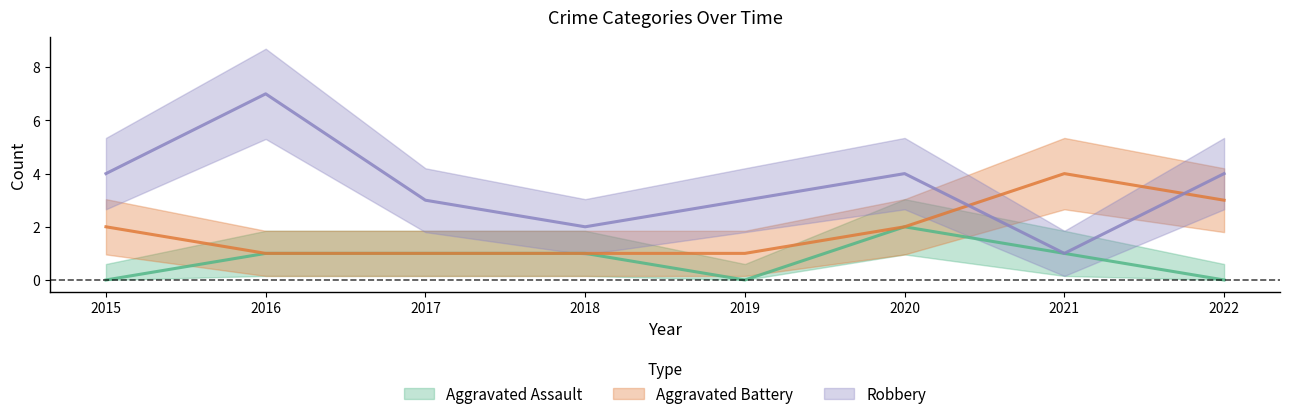

How many values in the Aggravated Assault series exceed 1?

1